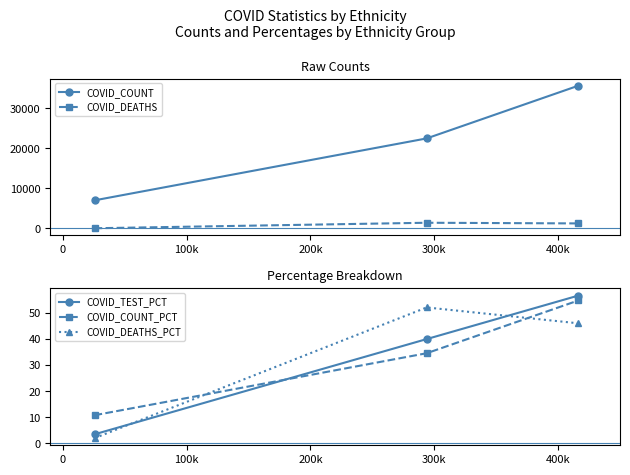

What is the value of the COVID_COUNT_PCT point at the 1st from the left?

10.8